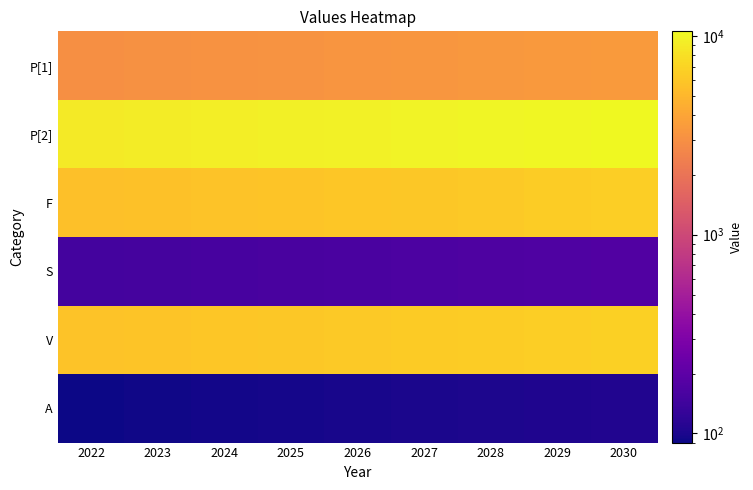

How many data points does each series have?

9